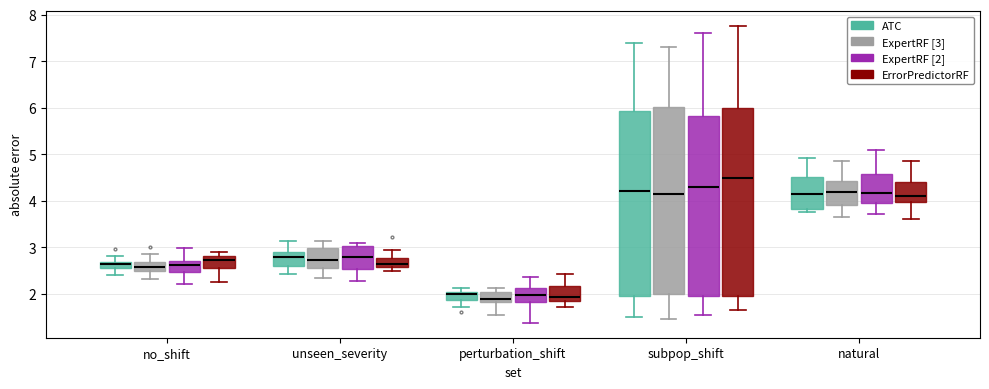

Where is the upper edge of the box for unseen_severity (ATC) on the y-axis? The values are not printed on the chart, so give them approximately, as read against the axis.

2.9